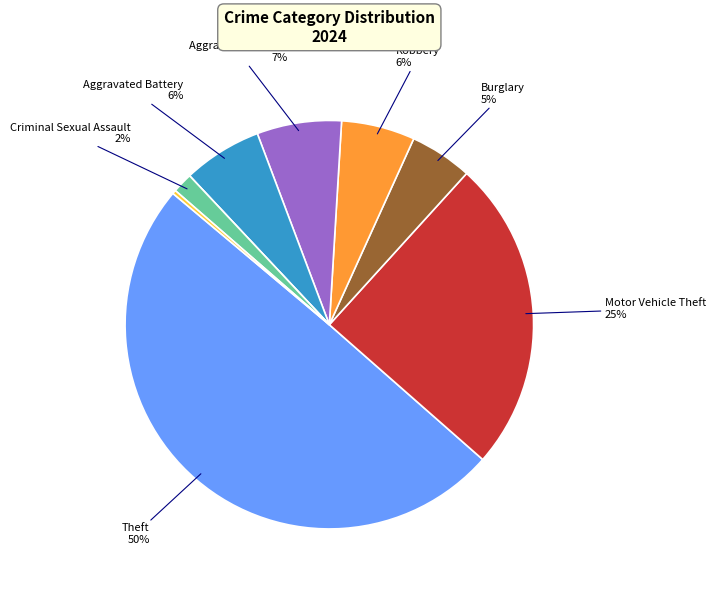

To the nearest percent, what is the difference between the largest and smallest slice percentages?

50%